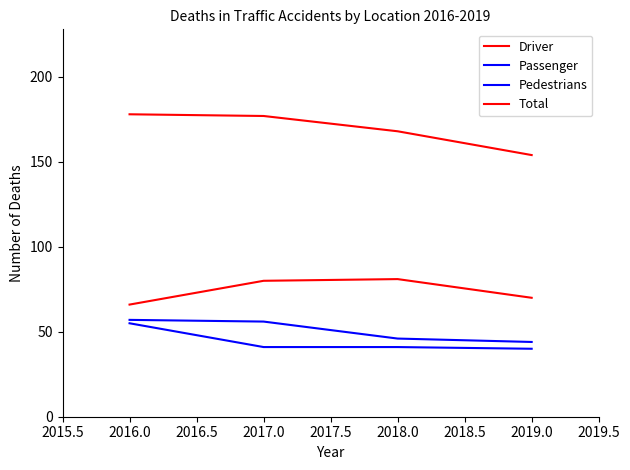

Does the chart display data point markers on the line(s)?

No